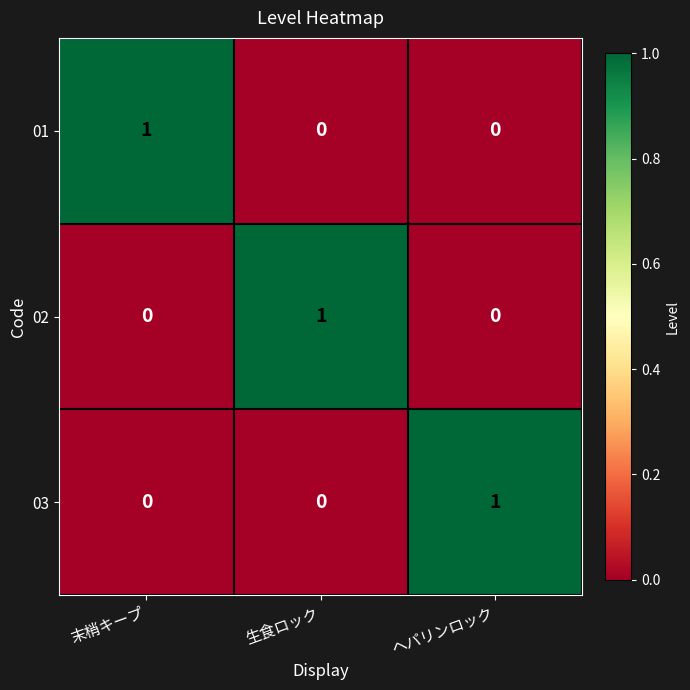

Count the 03 values in the range 0 to 1.

3